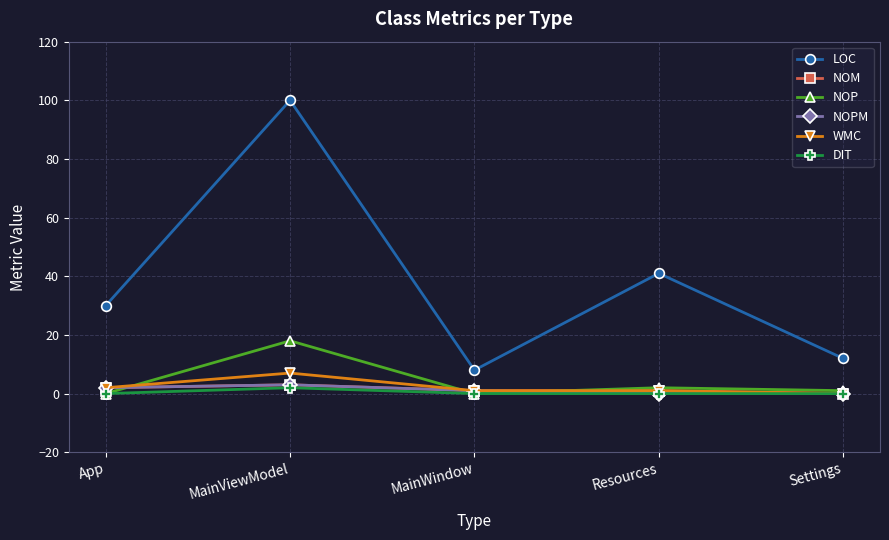

Reading left to right, transcribe all the data shown in this chart.

LOC: 30	100	8	41	12
NOM: 2	3	1	1	0
NOP: 0	18	0	2	1
NOPM: 2	3	1	0	0
WMC: 2	7	1	1	0
DIT: 0	2	0	0	0